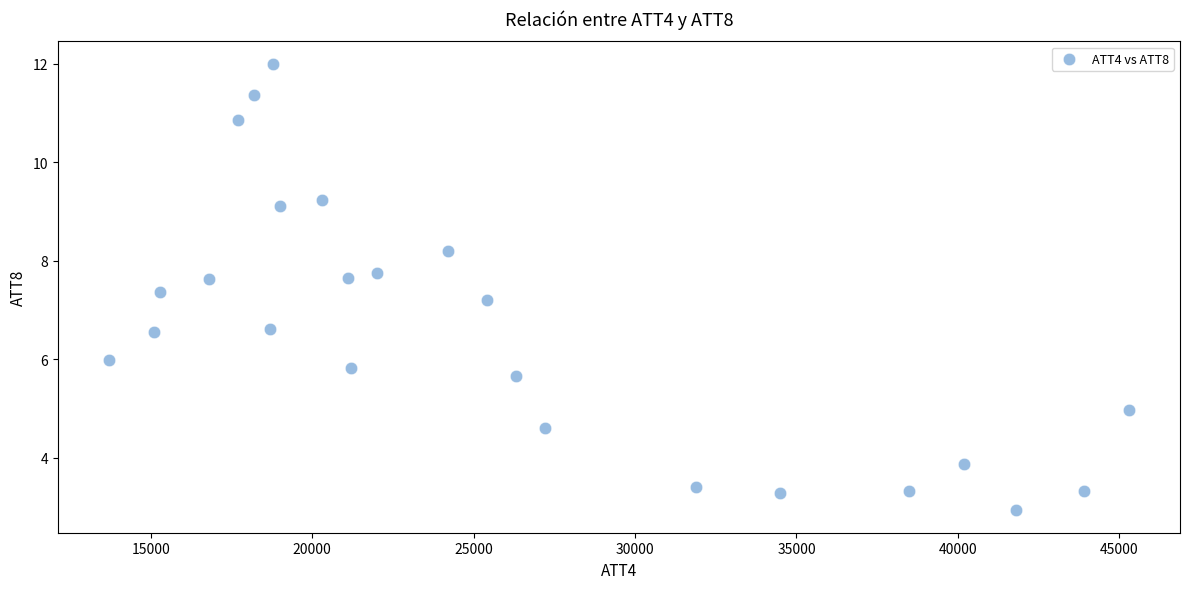

What is the range of X values (max minus min)?

31600.0